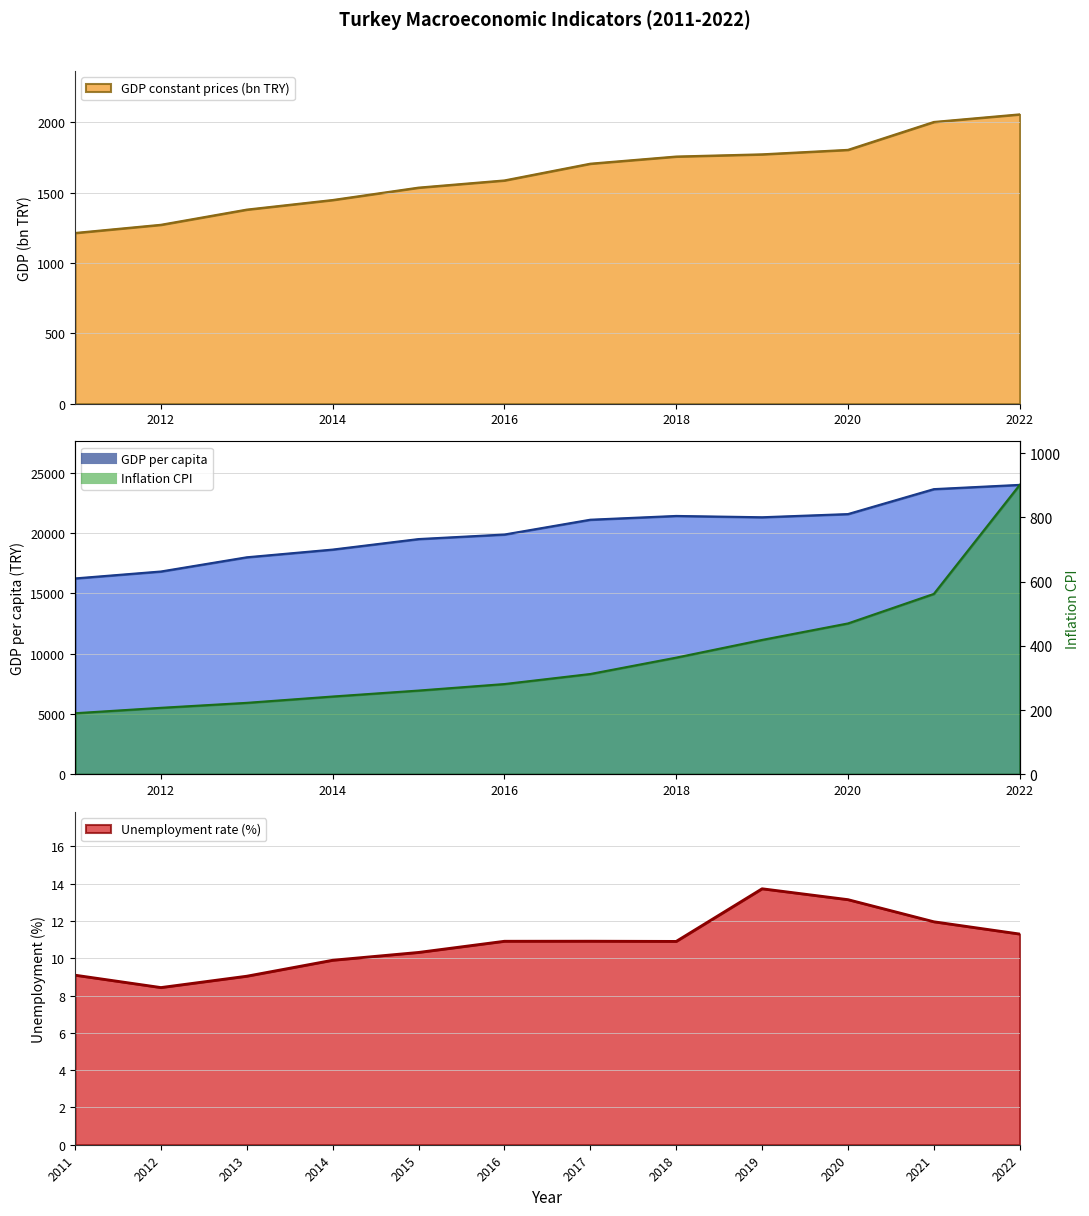

What is the average value of the Inflation CPI series?

369.0